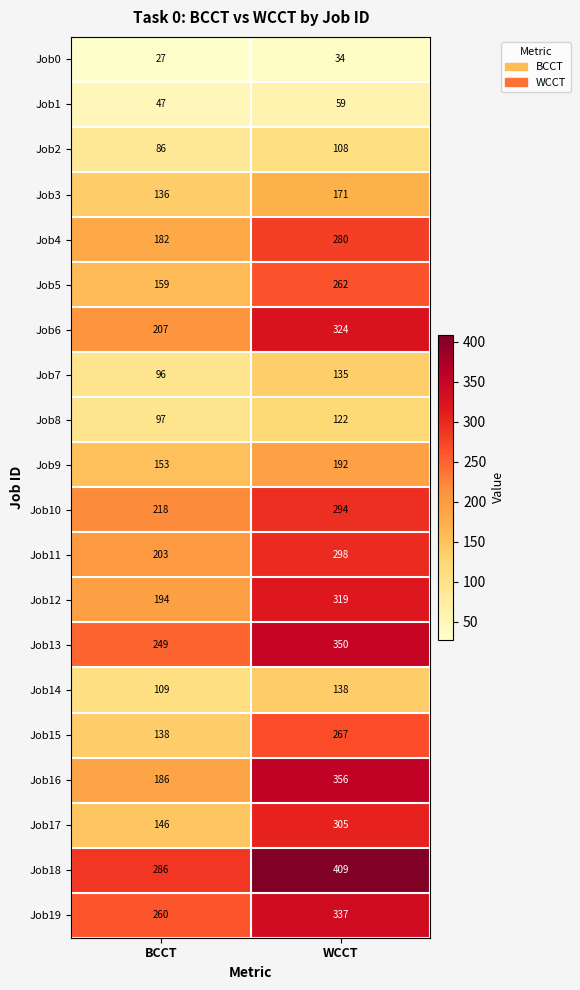

What is the difference between the highest and lowest values at WCCT?

375